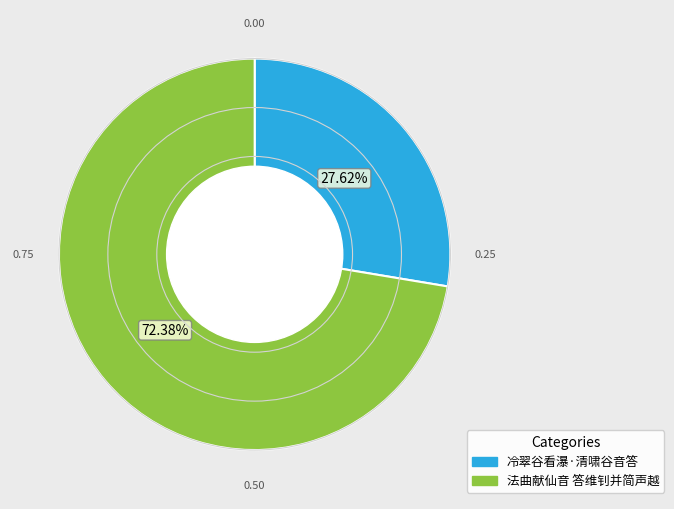

Rank the categories by value from highest to lowest.

法曲献仙音 答维钊并简声越, 冷翠谷看瀑·清啸谷音答